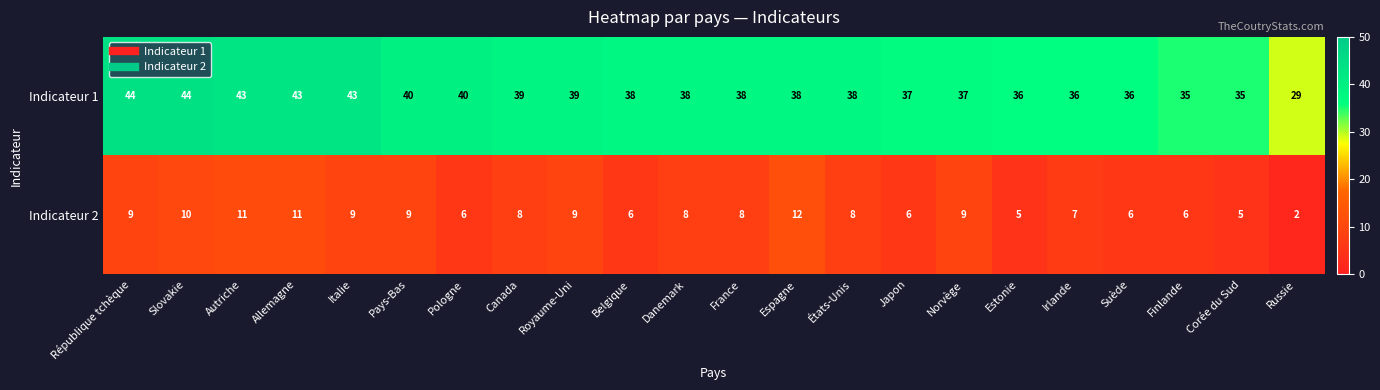

At which label does Indicateur 2 first exceed 8?

République tchèque